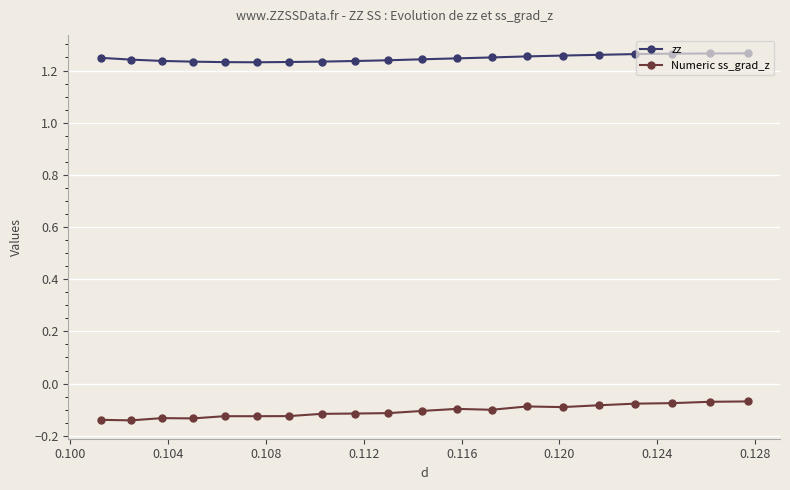

What are all the series names shown in the legend?

zz, Numeric ss_grad_z